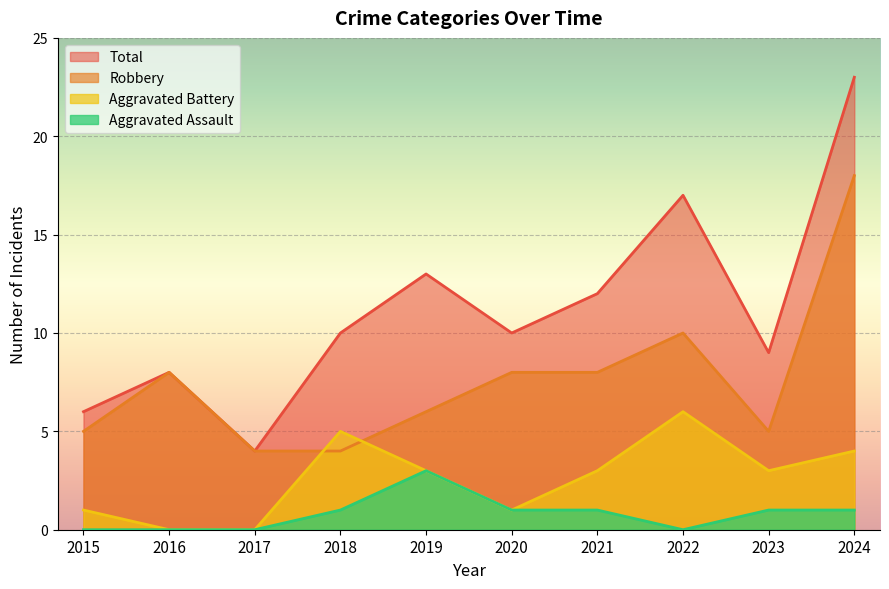

Reading left to right, what are all the values shown in this chart?

Robbery: 5	8	4	4	6	8	8	10	5	18
Aggravated Battery: 1	0	0	5	3	1	3	6	3	4
Aggravated Assault: 0	0	0	1	3	1	1	0	1	1
Total: 6	8	4	10	13	10	12	17	9	23